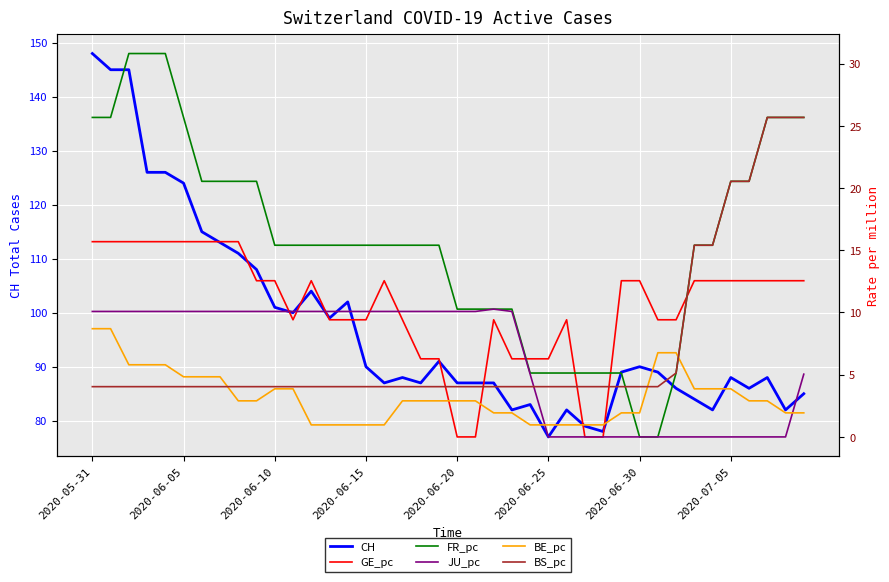

What is the lowest value of the BS_pc series?

4.0